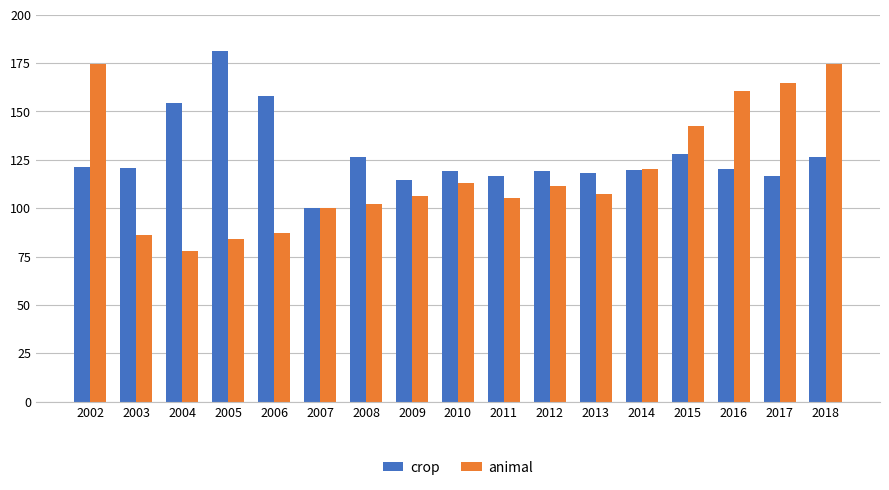

What value does the crop series have at 2008?

126.5